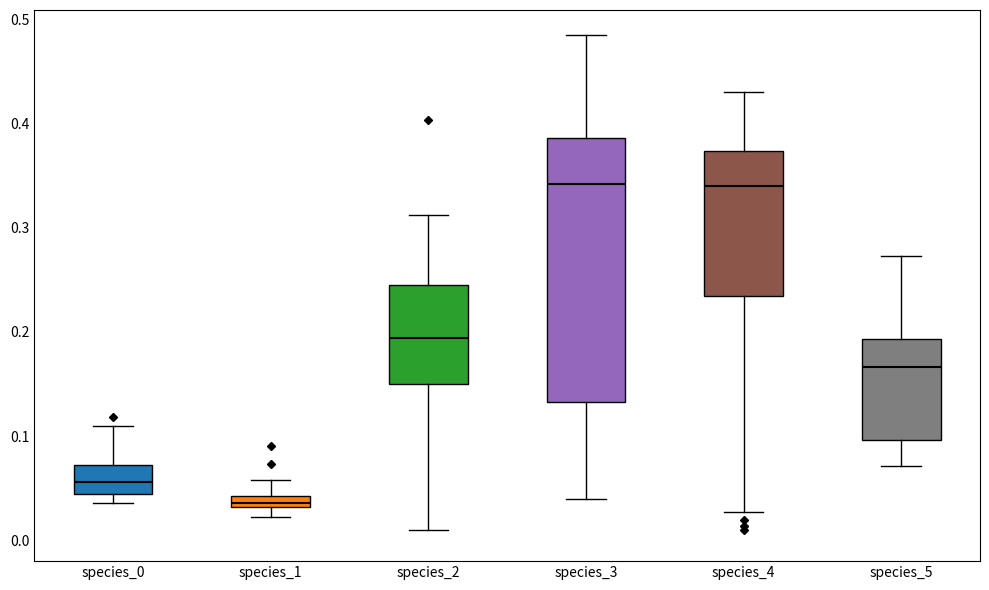

Comparing the boxes themselves (not the whiskers), which one is the tallest?

species_3